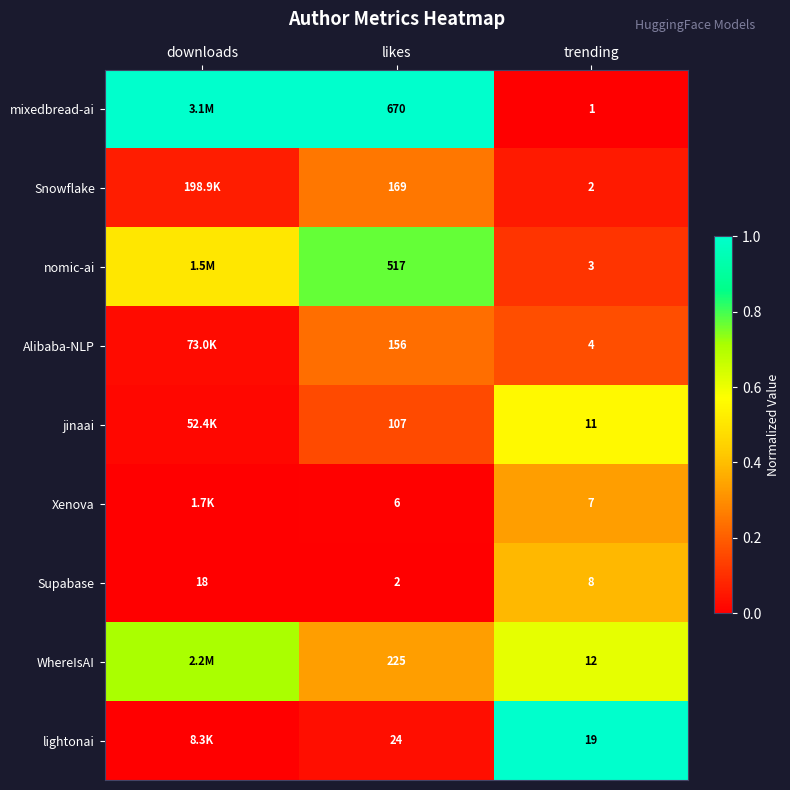

At likes, list the series in order from largest to smallest.

mixedbread-ai, nomic-ai, WhereIsAI, Snowflake, Alibaba-NLP, jinaai, lightonai, Xenova, Supabase